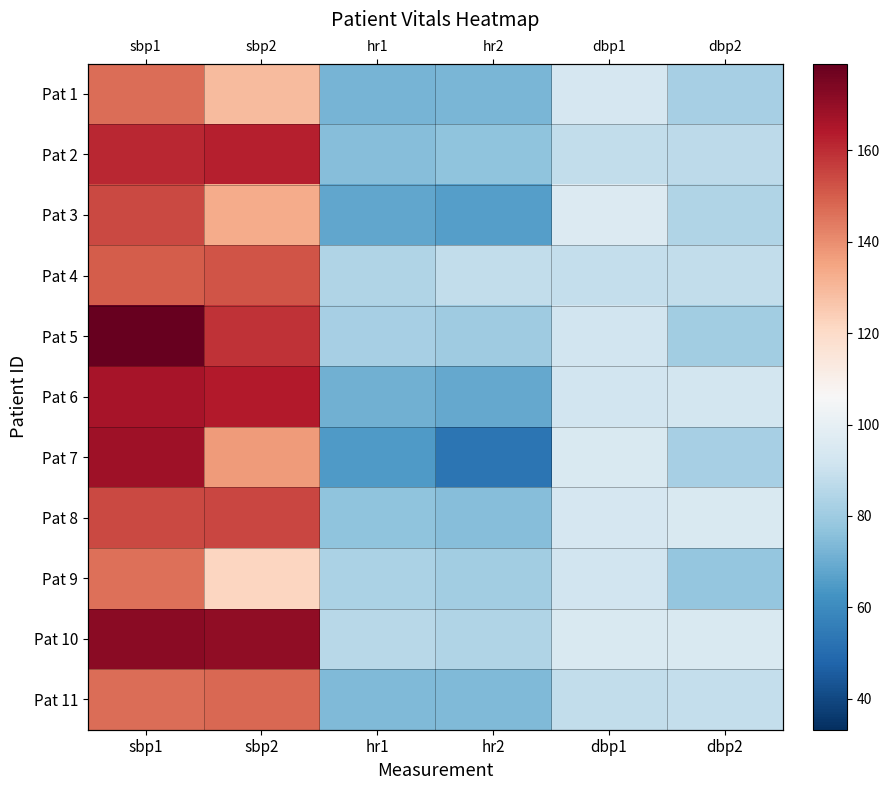

At which category is the sum across all series the highest?

sbp1